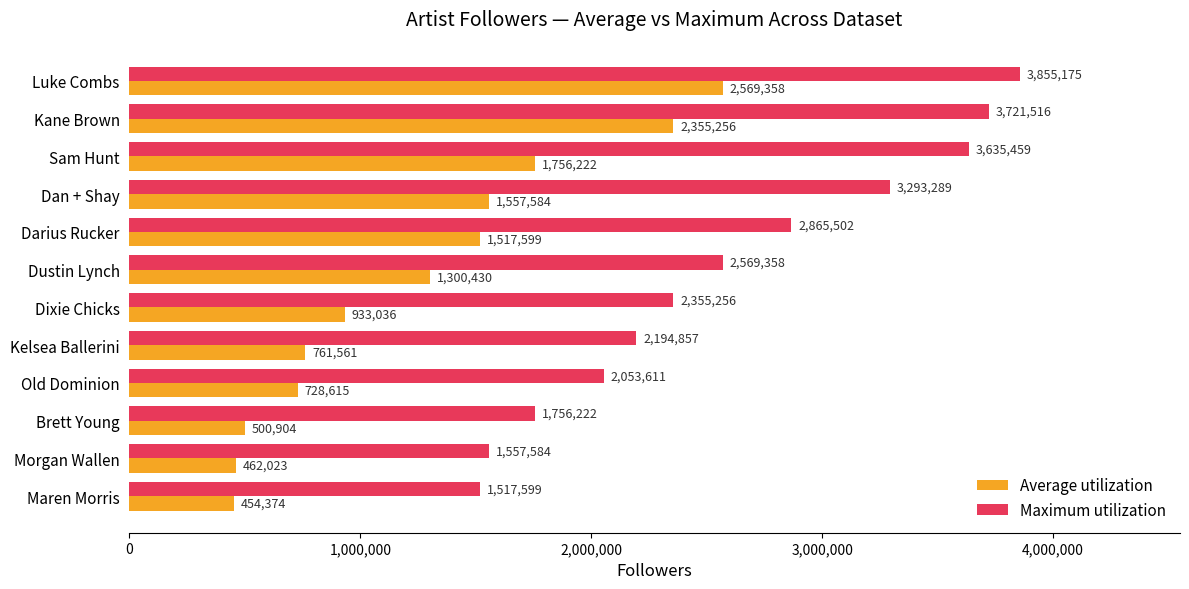

At which label is Maximum utilization closest to 2686387?

Dustin Lynch